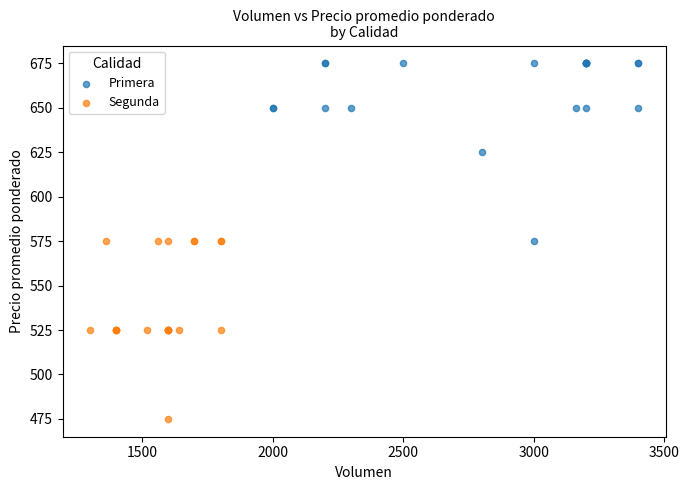

Which series reaches the minimum Y coordinate?

Segunda